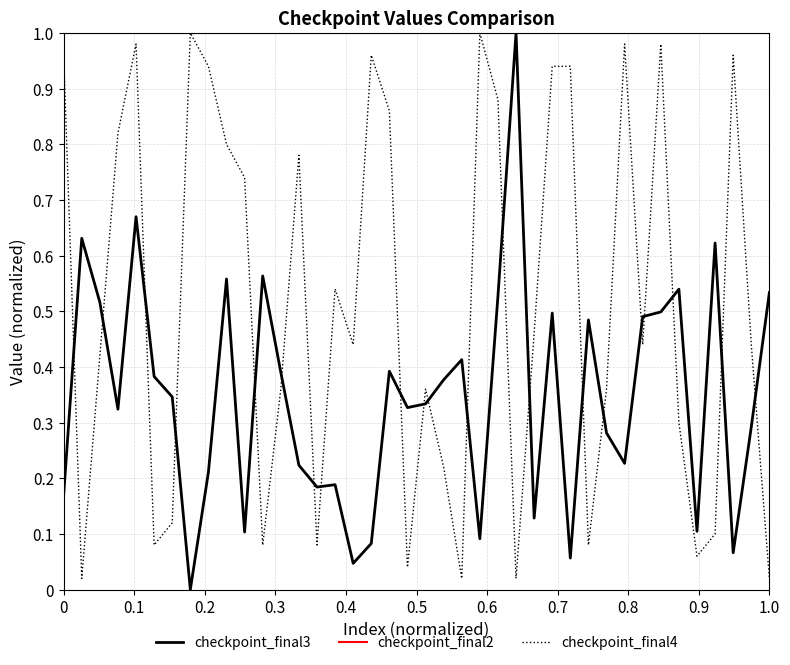

Is this an area chart (filled region under the line)?

No